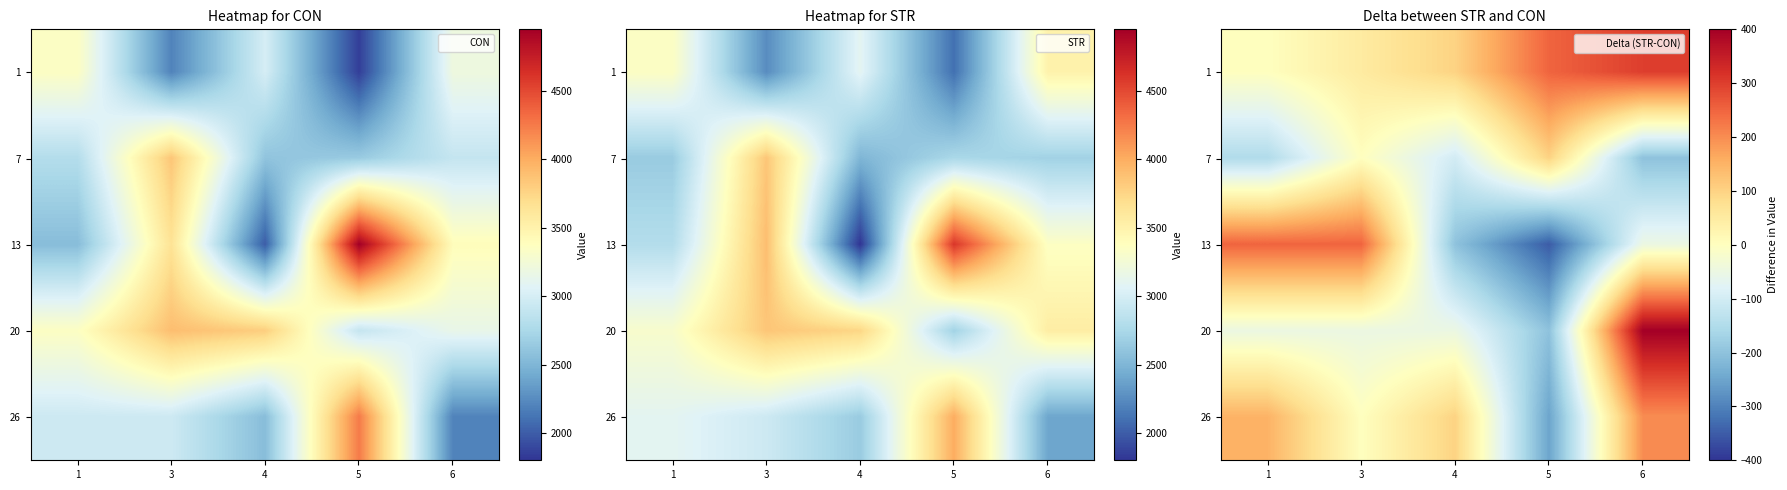

The 26 series shows 344 at 6. True or false?

False